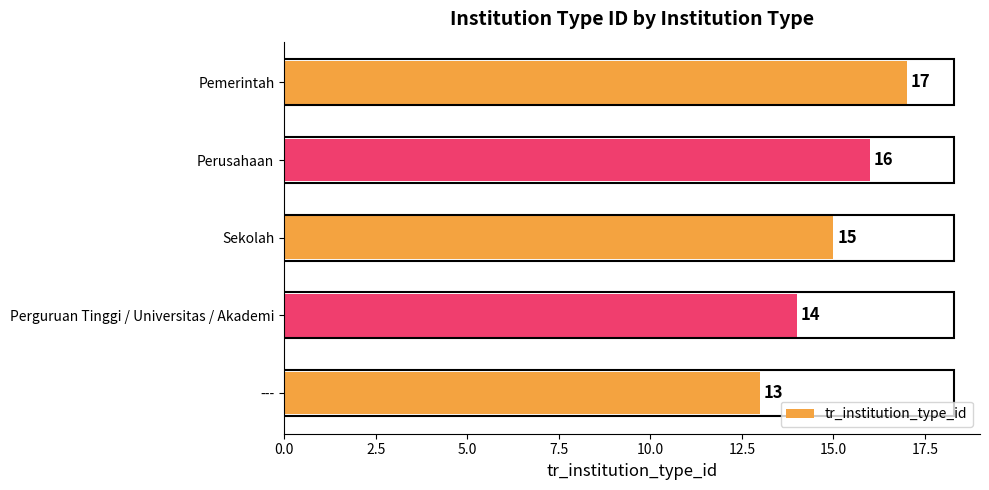

Count the values in the range 14 to 16.

3